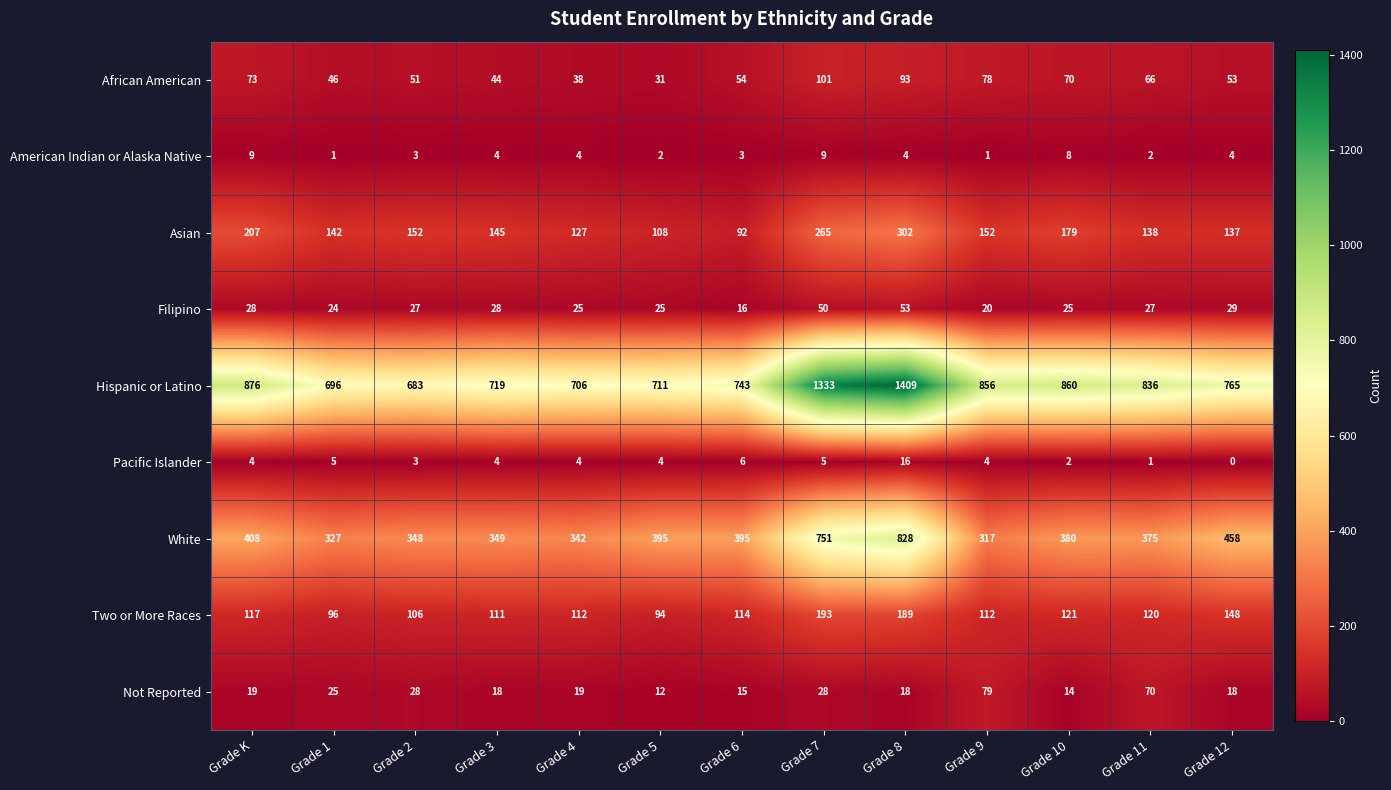

What is the spread (max minus min) of values at Grade 6?

740